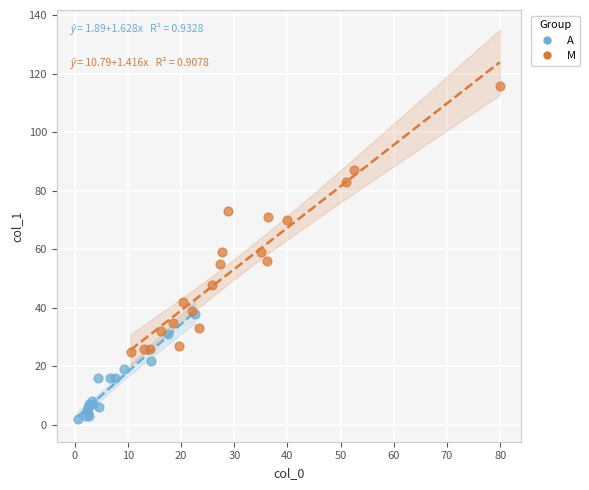

Which series has the largest Y range (max minus min)?

M